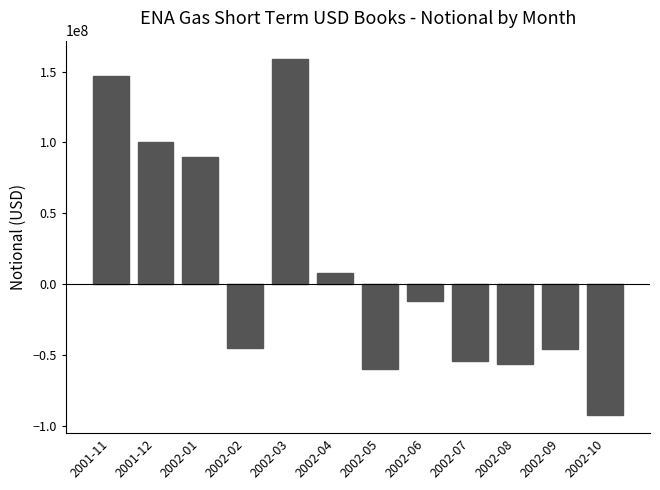

What is the sum of the values at 2002-01 and 2001-11?

236592854